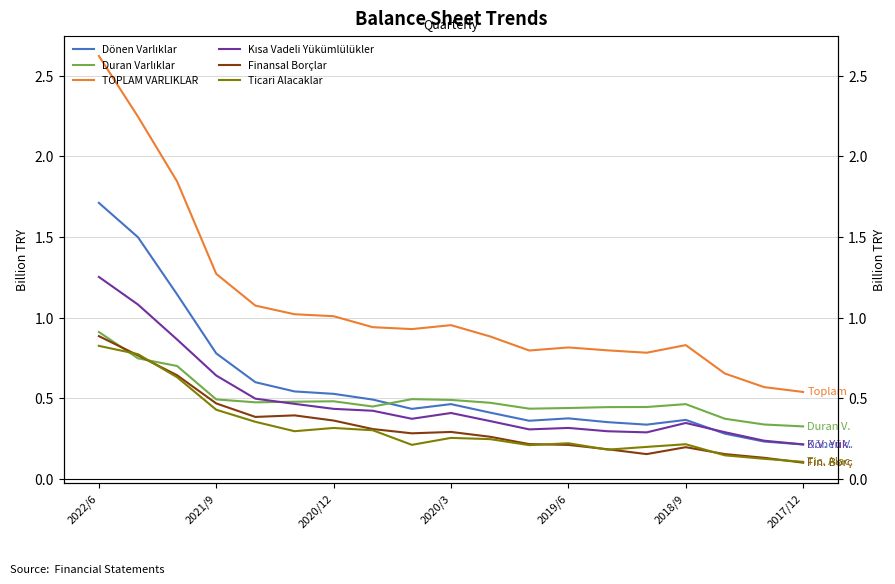

How many interior local valleys does the Ticari Alacaklar series have?

4